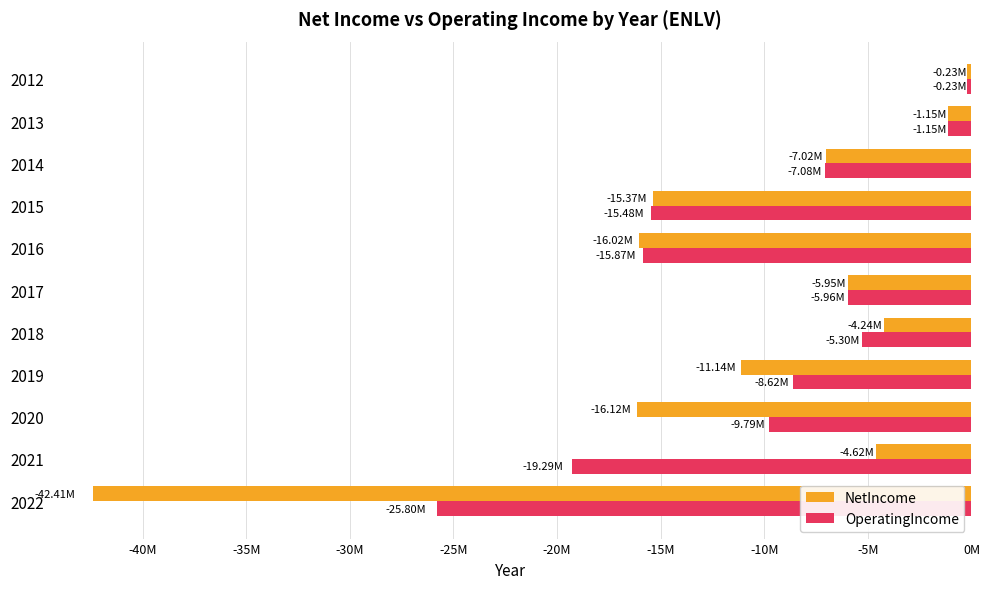

What are all the series names shown in the legend?

NetIncome, OperatingIncome